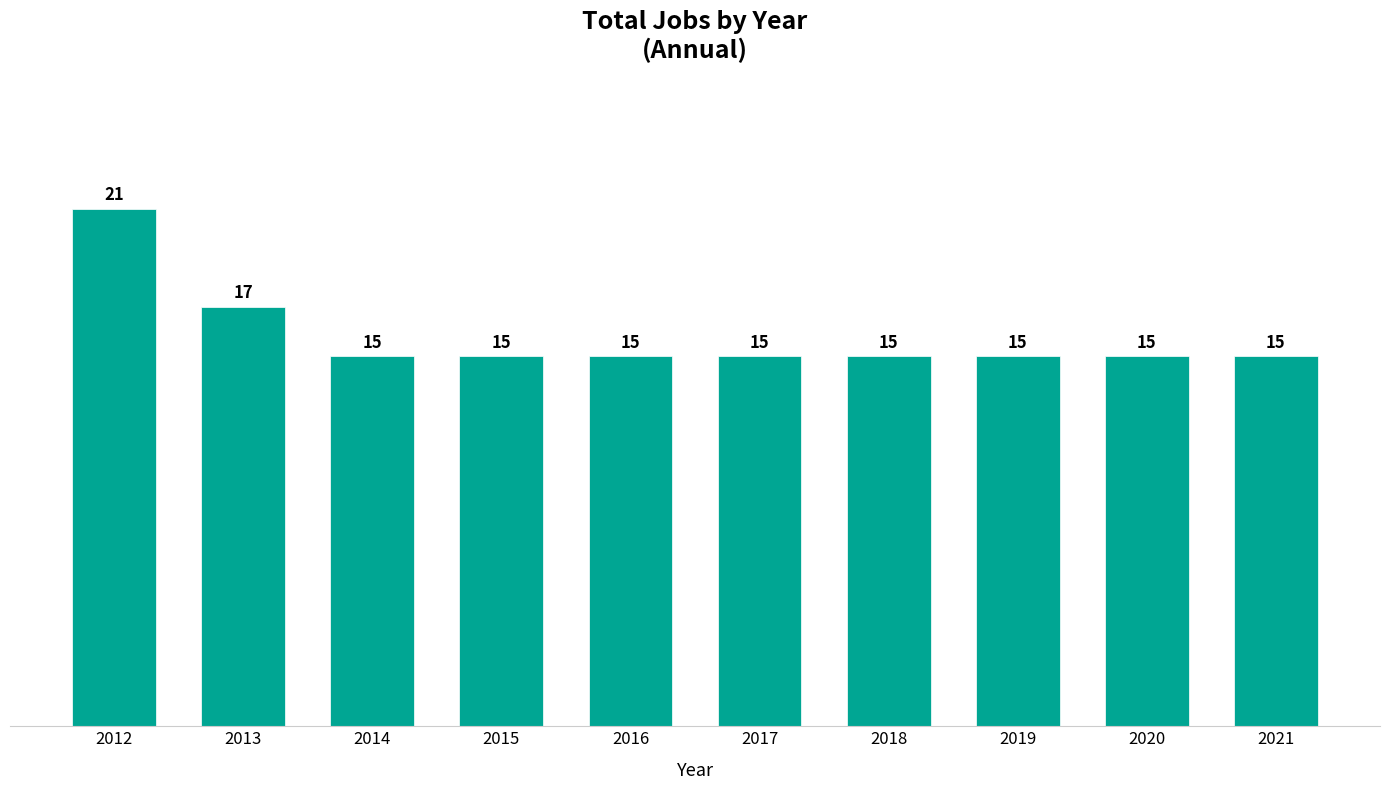

What is the greatest value displayed?

21